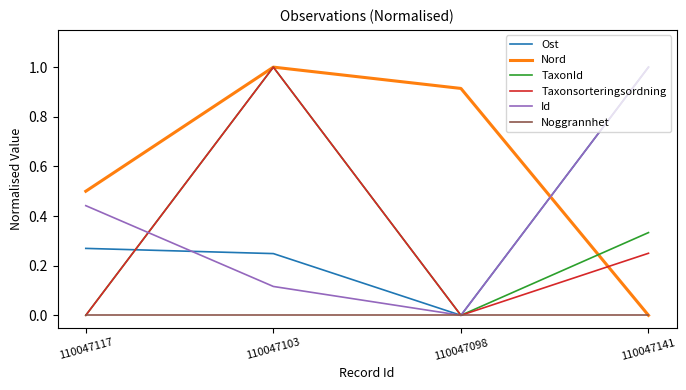

Which series has the largest total across all categories?

Nord